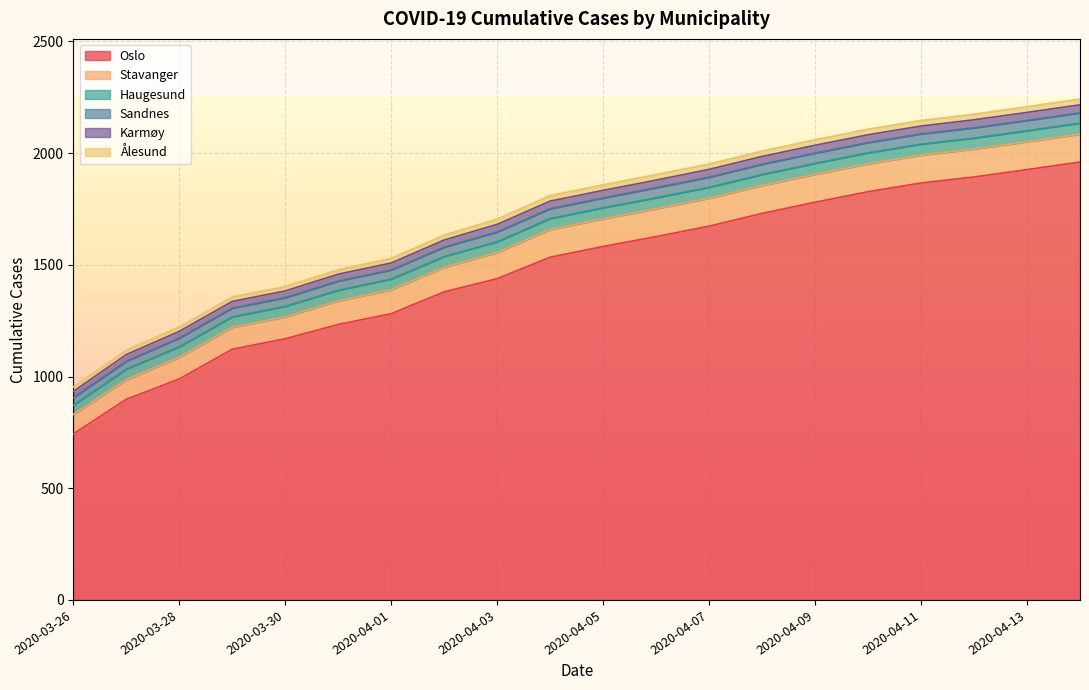

Which series has the largest range (max minus min)?

Oslo